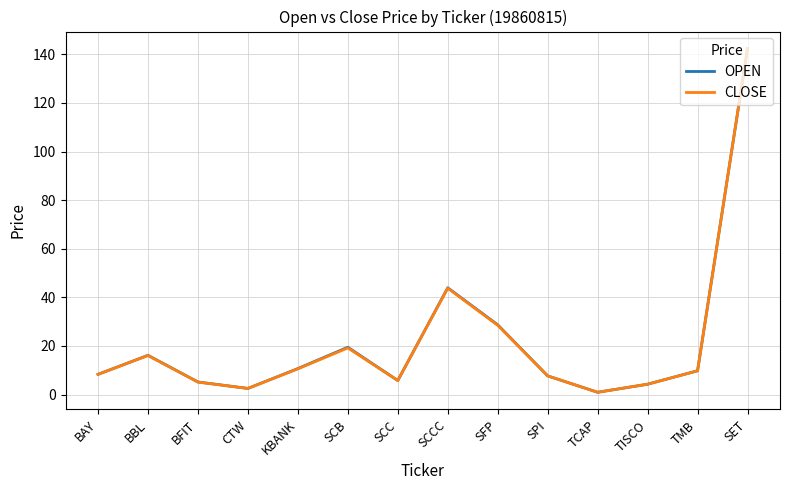

Between BBL and TMB, which series saw the biggest shift?

OPEN